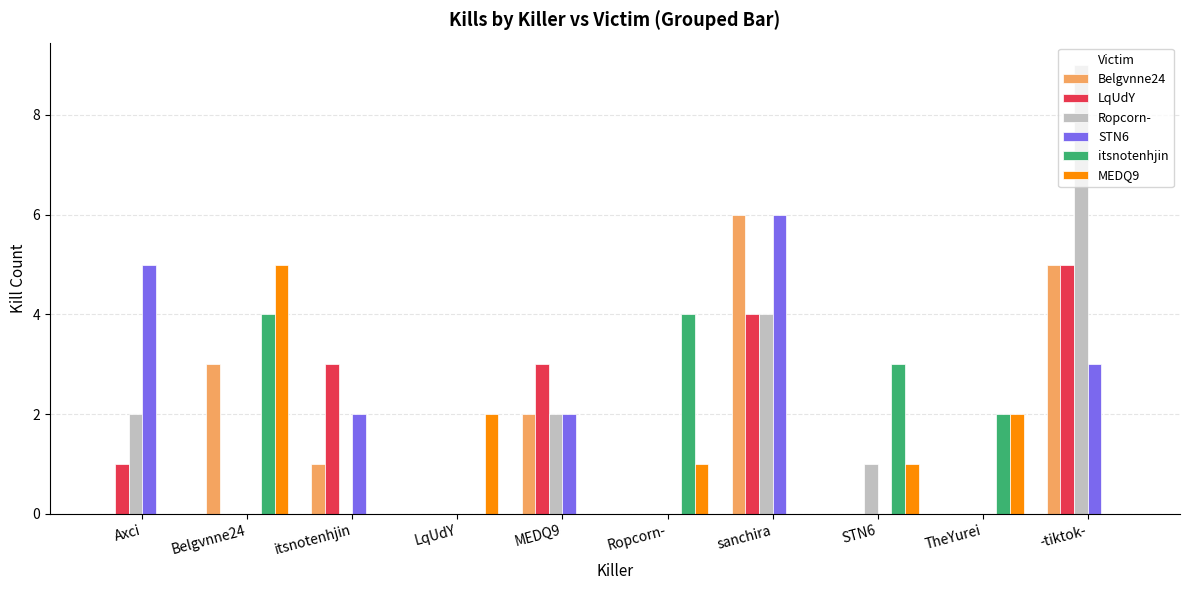

Count the number of data series in this chart.

6